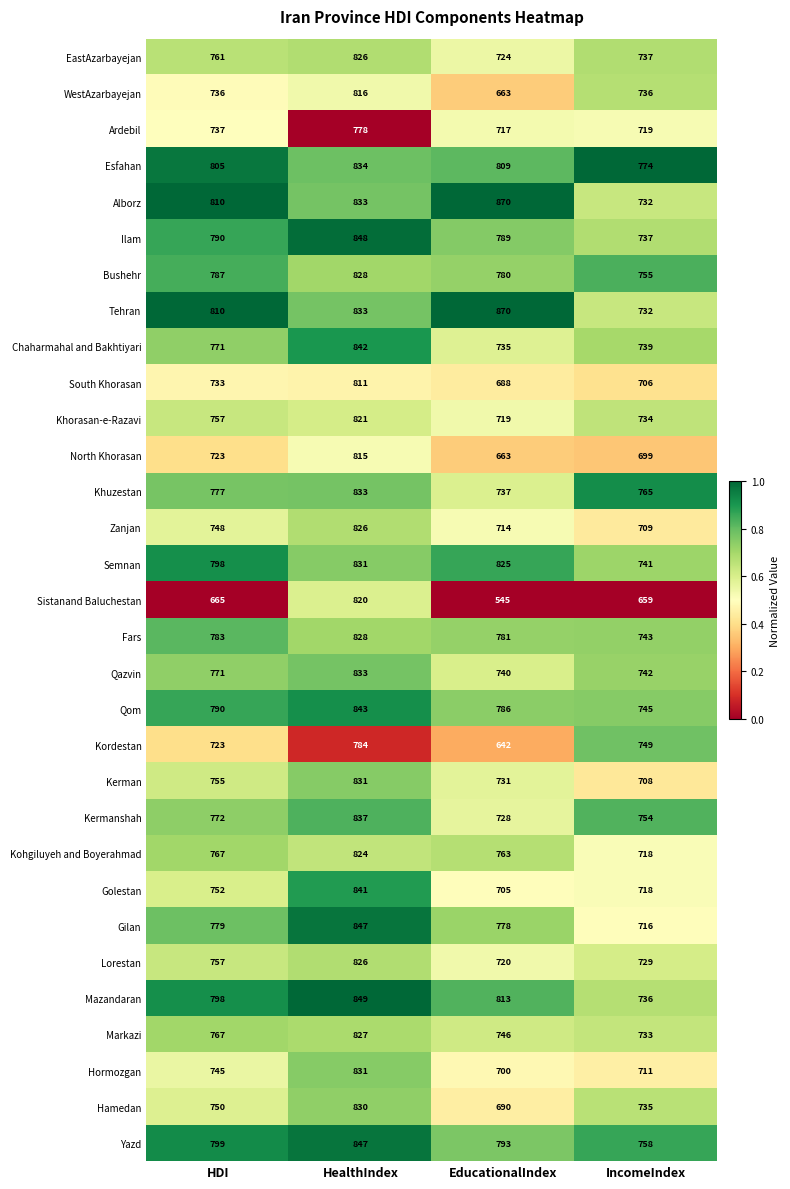

Which series has the widest spread of values?

Sistanand Baluchestan